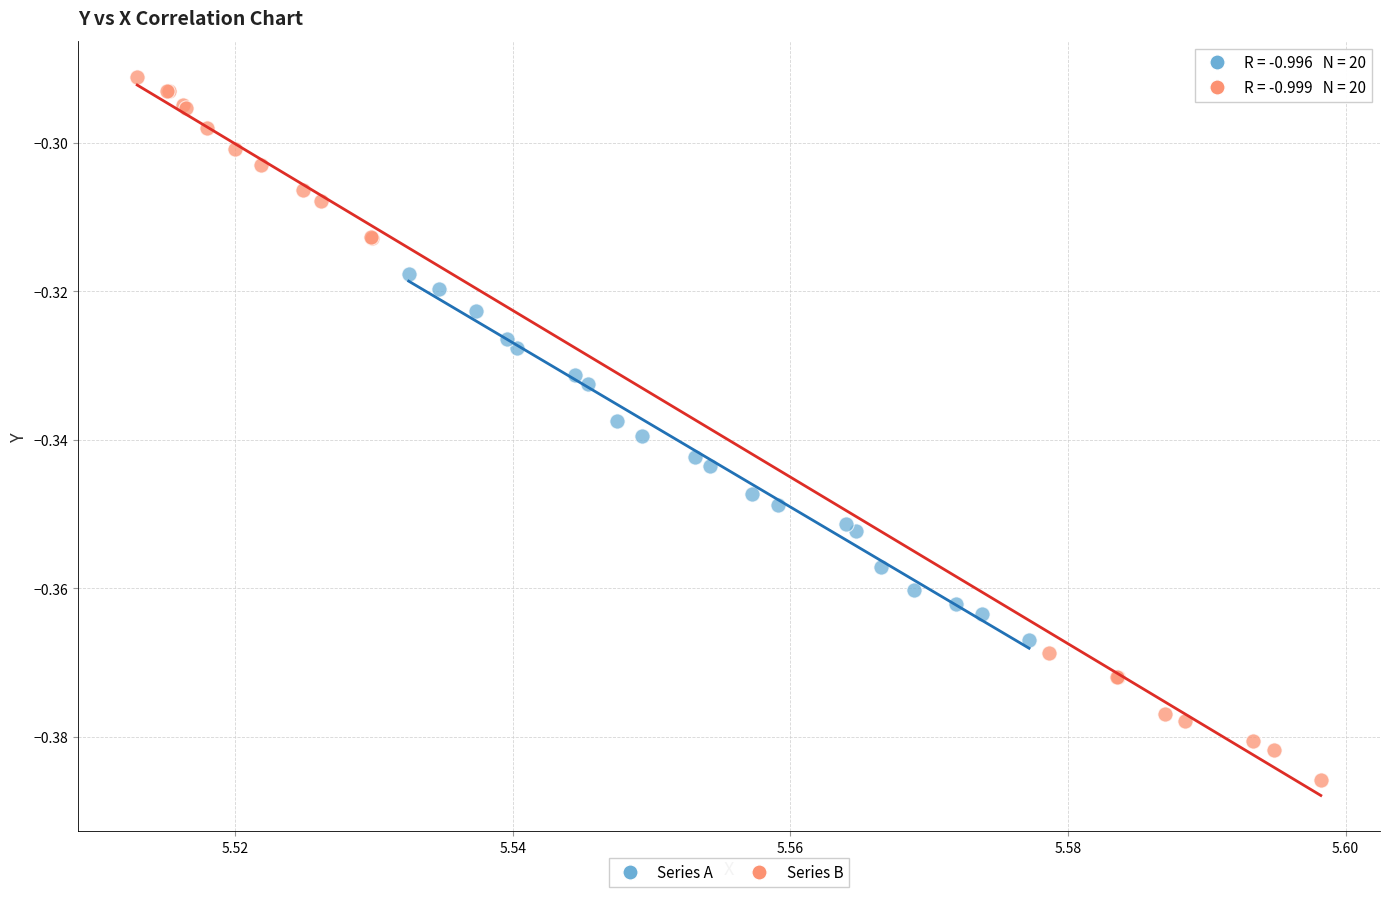

Which series has the largest Y range (max minus min)?

Series B